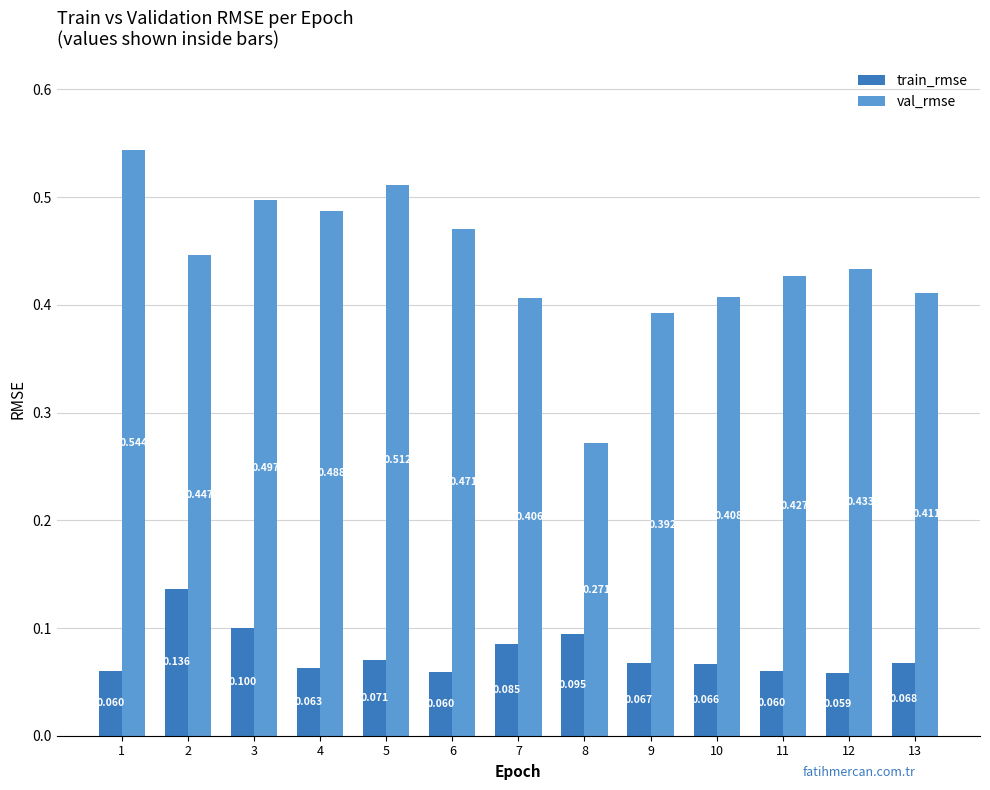

What is the sum of all val_rmse values?

5.7